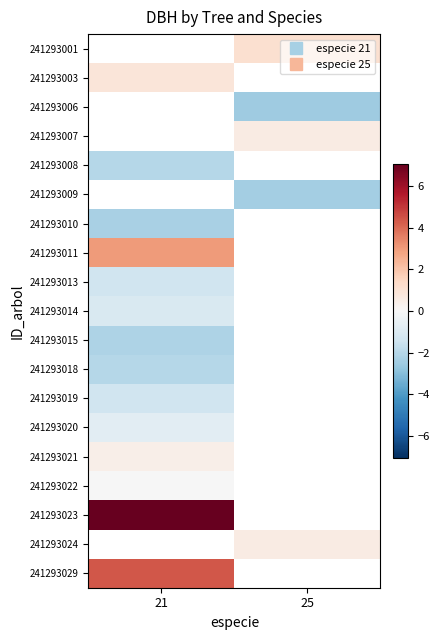

How many positive values does the 241293023 series have?

1